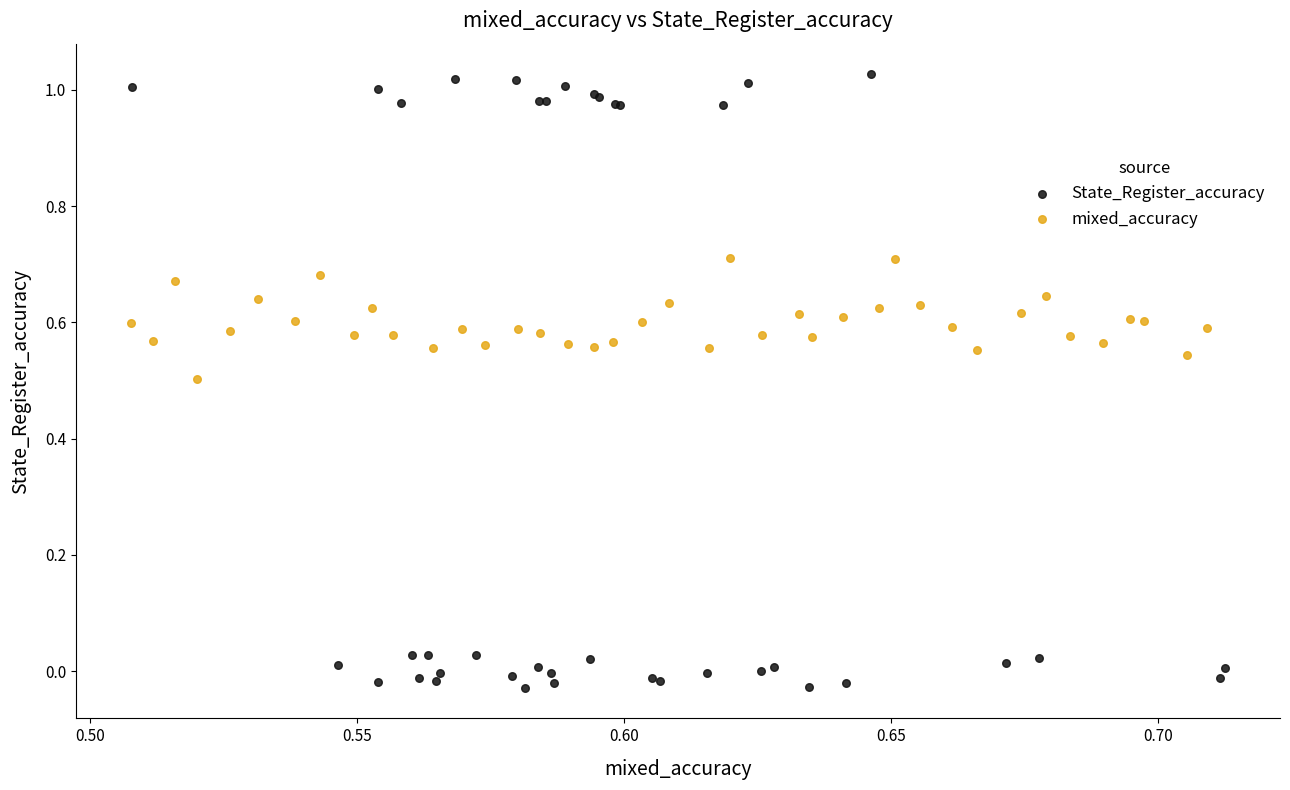

Which series contains the lowest Y value?

State_Register_accuracy